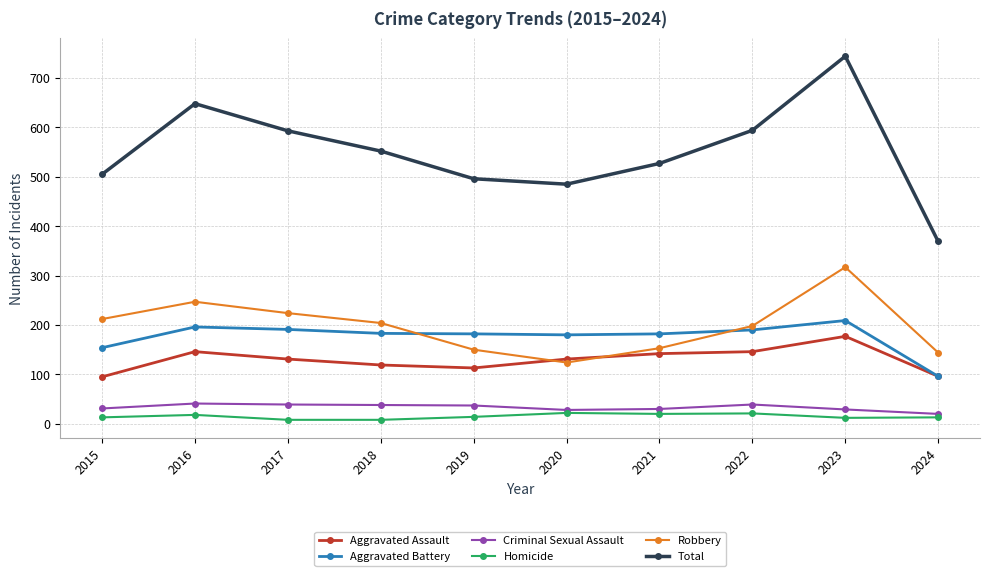

Rank the series by their maximum value, from highest to lowest.

Total, Robbery, Aggravated Battery, Aggravated Assault, Criminal Sexual Assault, Homicide